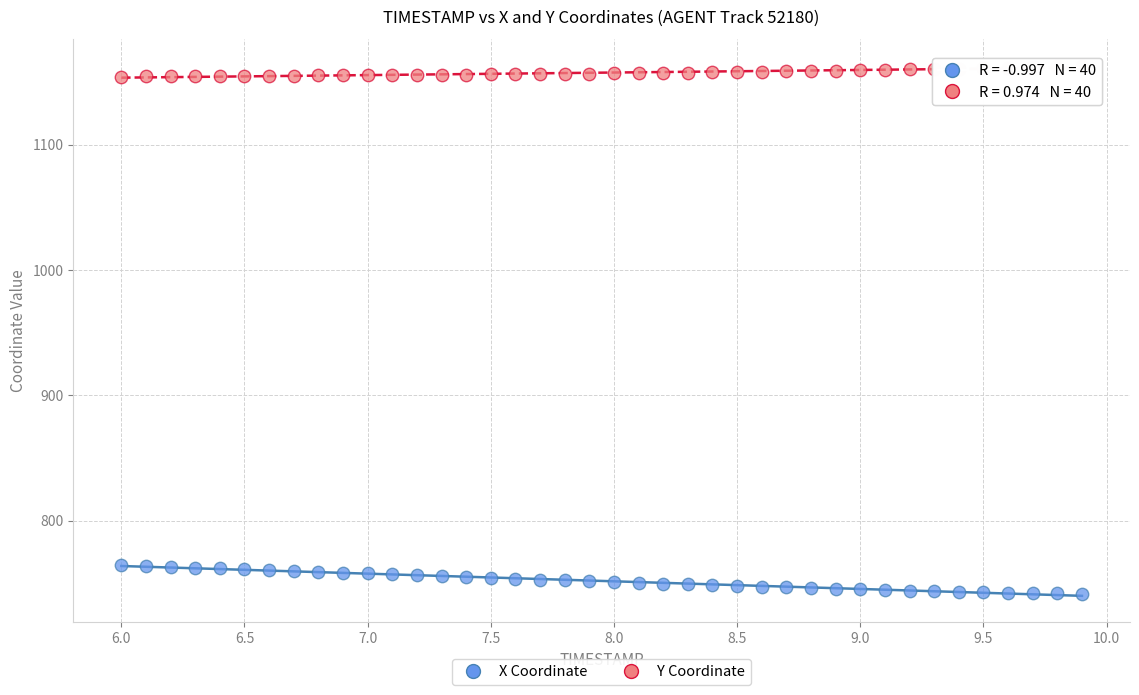

Which series has the largest Y range (max minus min)?

X Coordinate